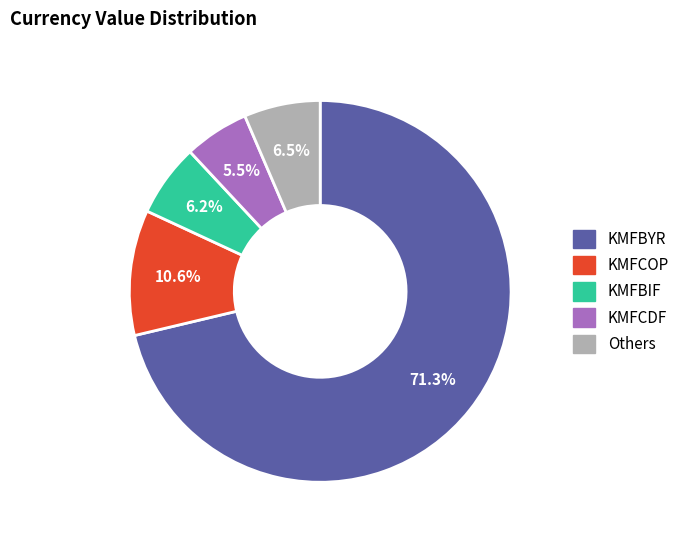

What is the smallest slice in the pie chart?

KMFCDF